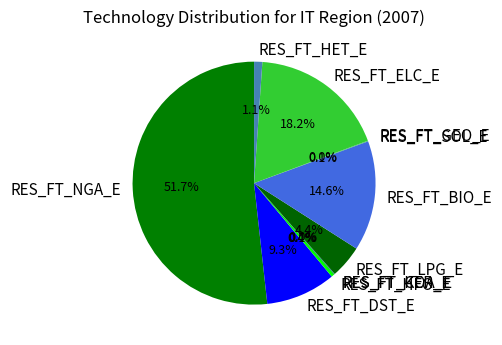

Is RES_FT_NGA_E the majority of the pie?

Yes